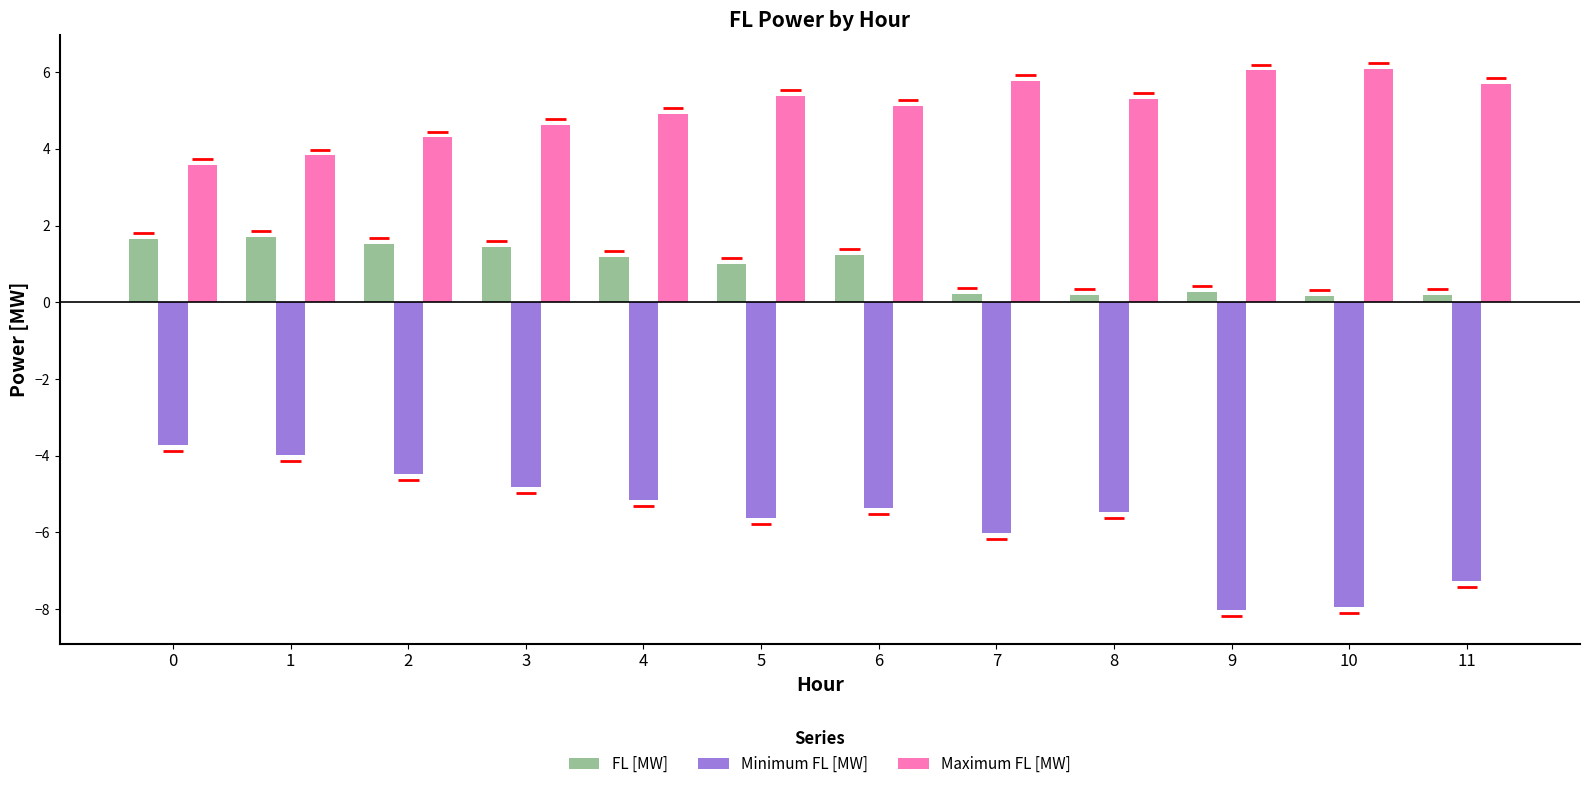

What value does the Maximum FL [MW] series have at 5?

5.4